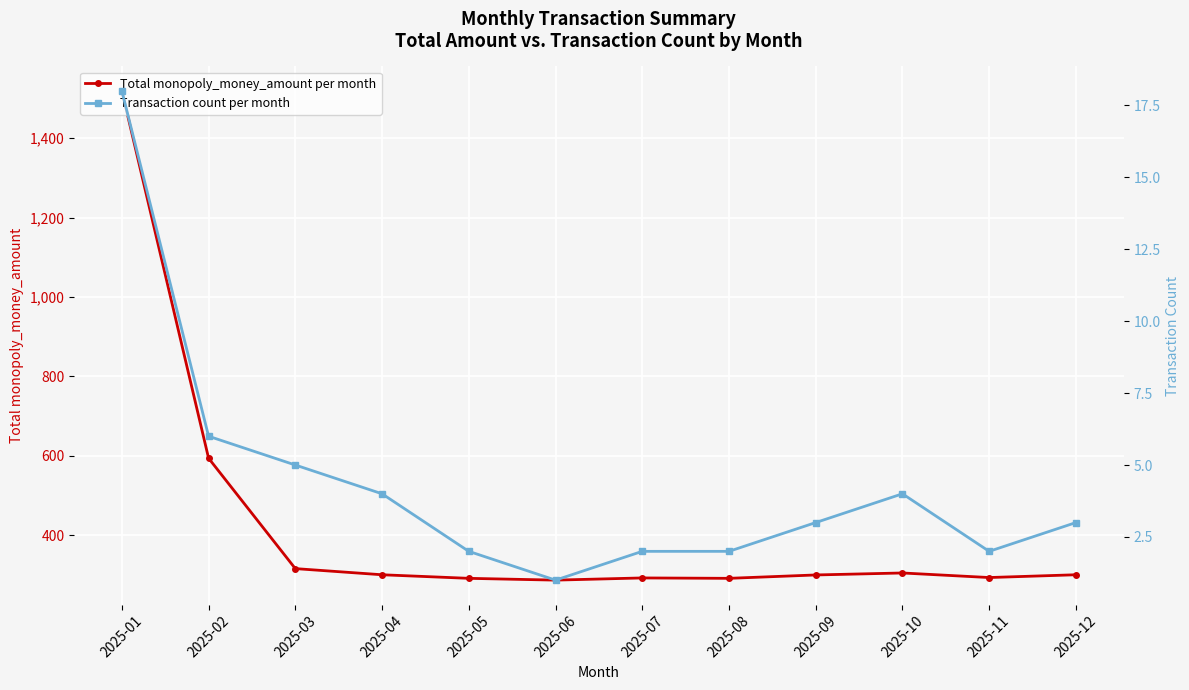

Which series has the largest range (max minus min)?

Total monopoly_money_amount per month